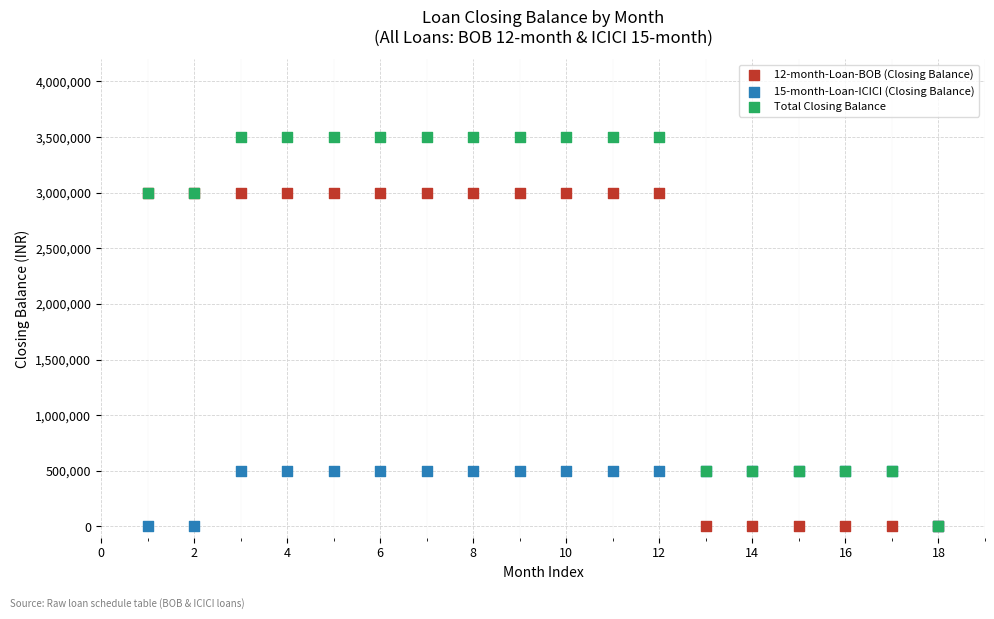

Which series has the largest Y range (max minus min)?

Total Closing Balance